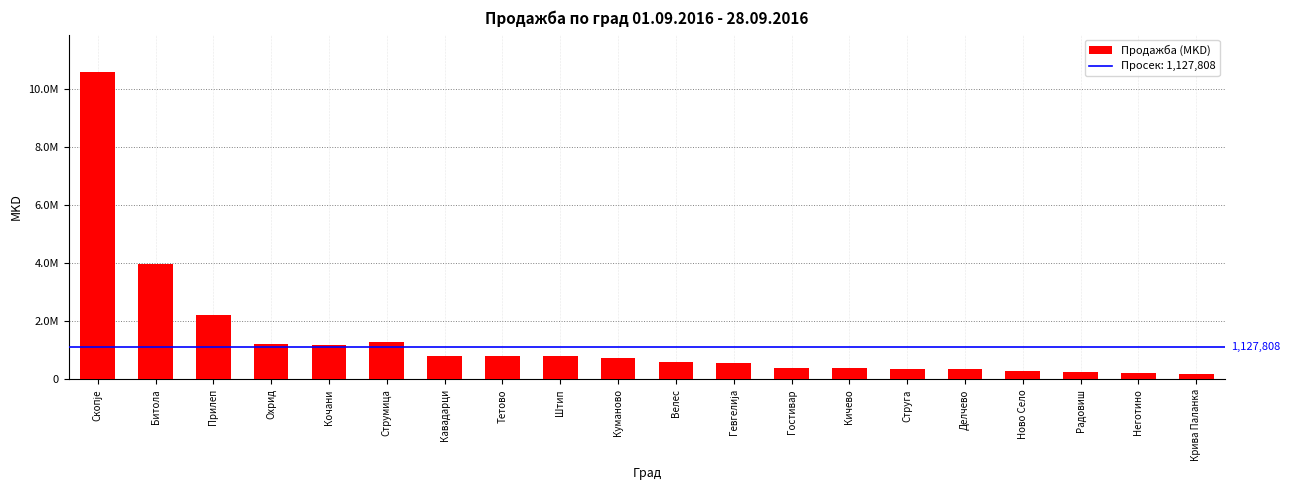

The value at Кавадарци is 1320293. True or false?

False